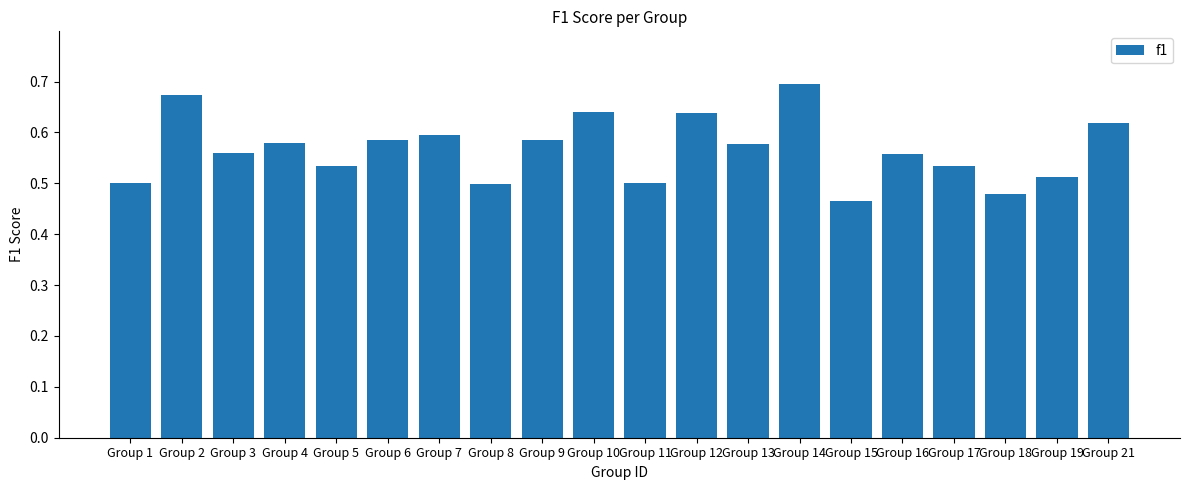

The chart shows a value of 0.7 at Group 2. True or false?

True